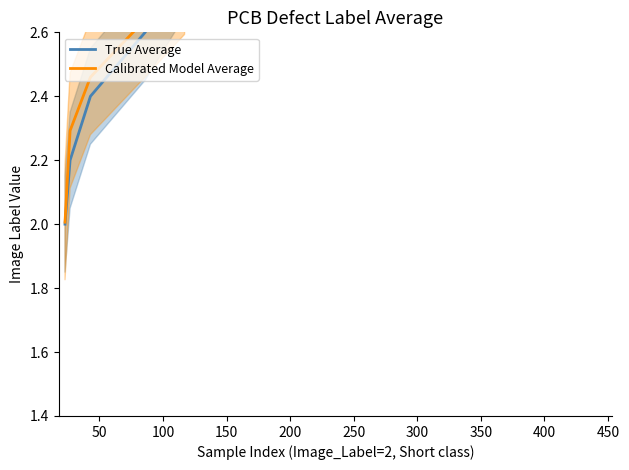

Reading left to right, extract all data points from this chart.

True Average: 2.0	2.2	2.4	2.6	2.8	3.0	3.2	3.4	3.6	3.8	4.0	4.2	4.4	4.6	4.8	5.0	5.2	5.4	5.6	5.8
Calibrated Model Average: 2.0	2.3	2.5	2.6	2.8	3.0	3.2	3.5	3.6	3.9	4.0	4.3	4.5	4.6	4.8	5.0	5.2	5.4	5.6	5.8